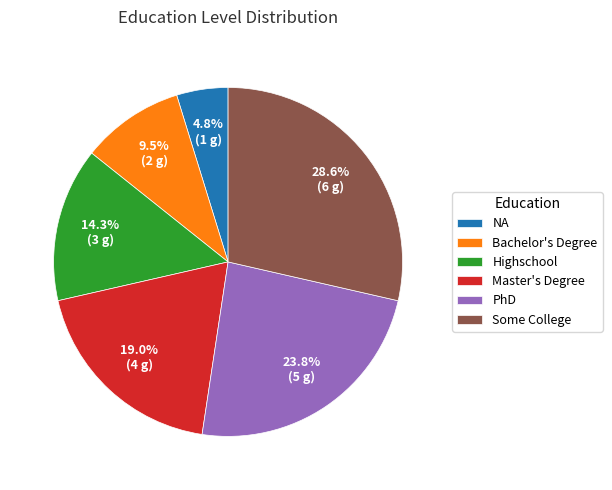

Between Master's Degree and Highschool, which is larger?

Master's Degree